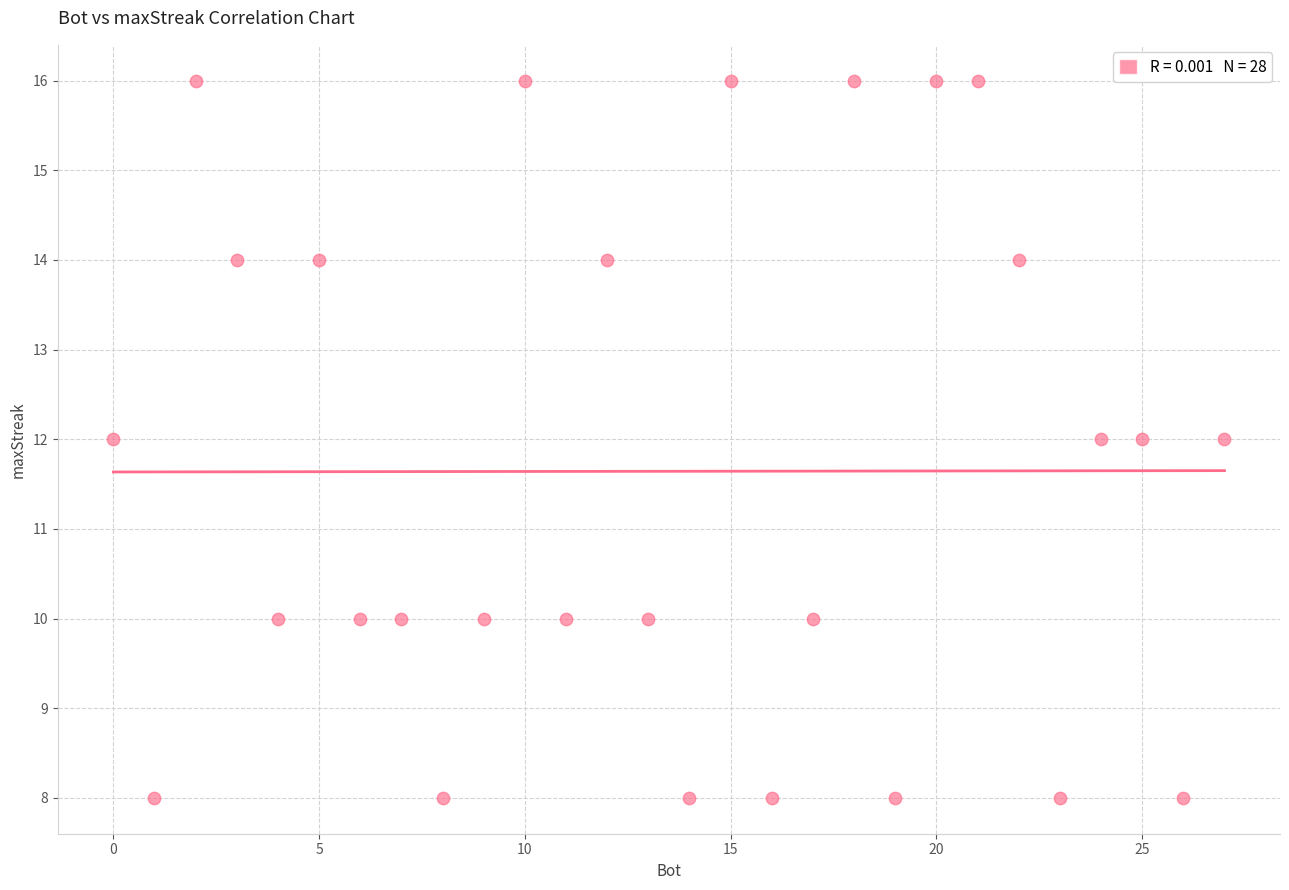

What is the range of X values (max minus min)?

27